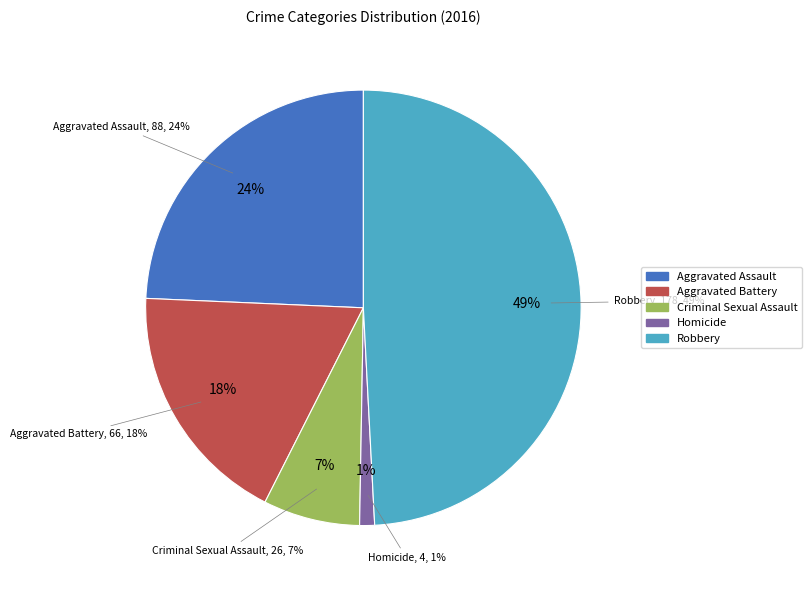

What is the largest slice in the pie chart?

Robbery